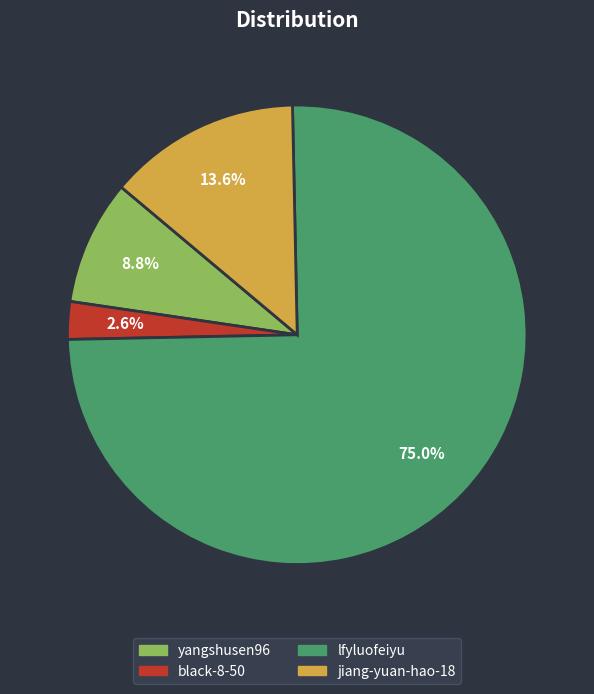

True or false: lfyluofeiyu accounts for 82% of the total.

False